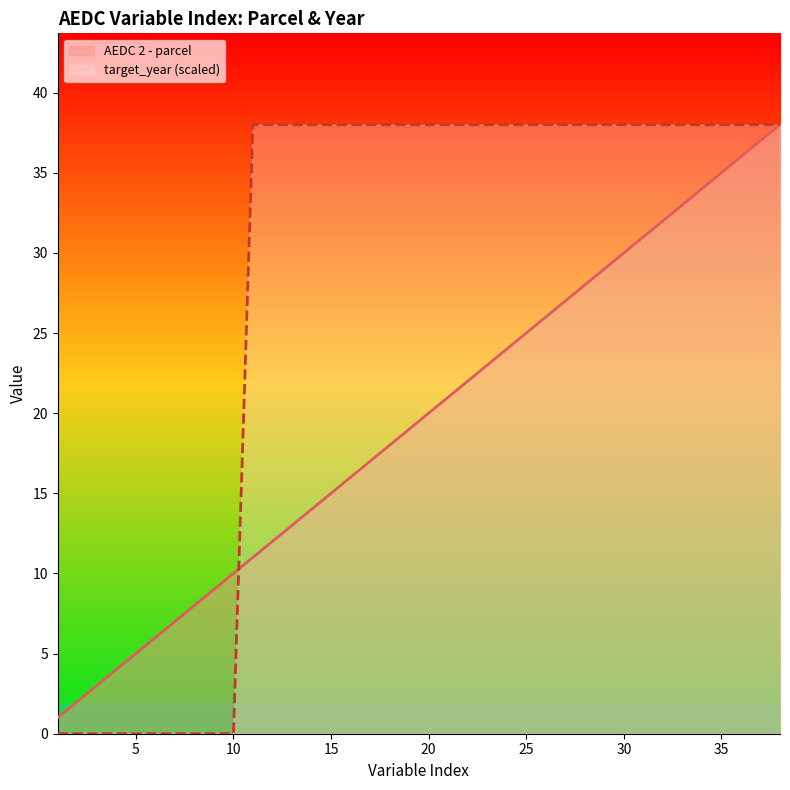

Rank the series at 2 from lowest to highest value.

target_year, AEDC 2 - parcel